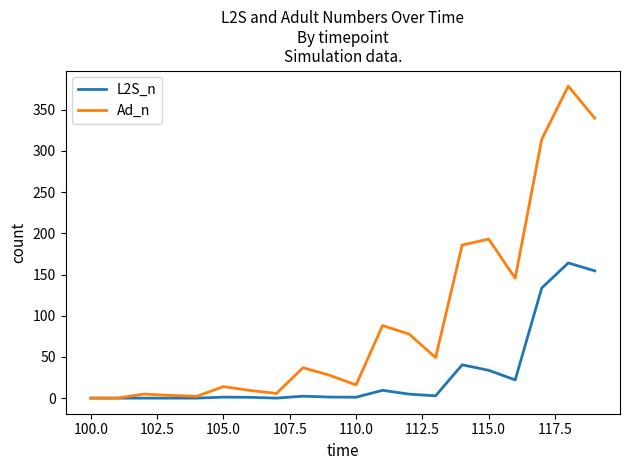

Rank the series by their maximum value, from lowest to highest.

L2S_n, Ad_n